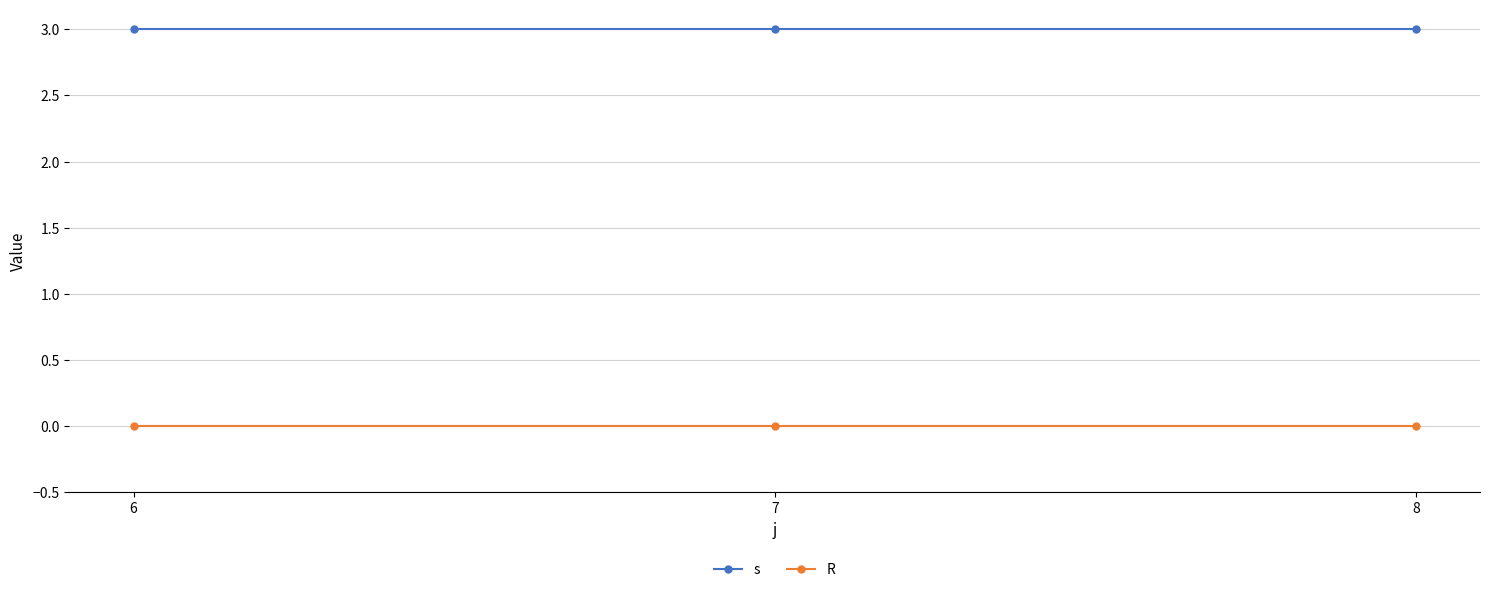

What are all the series names shown in the legend?

s, R